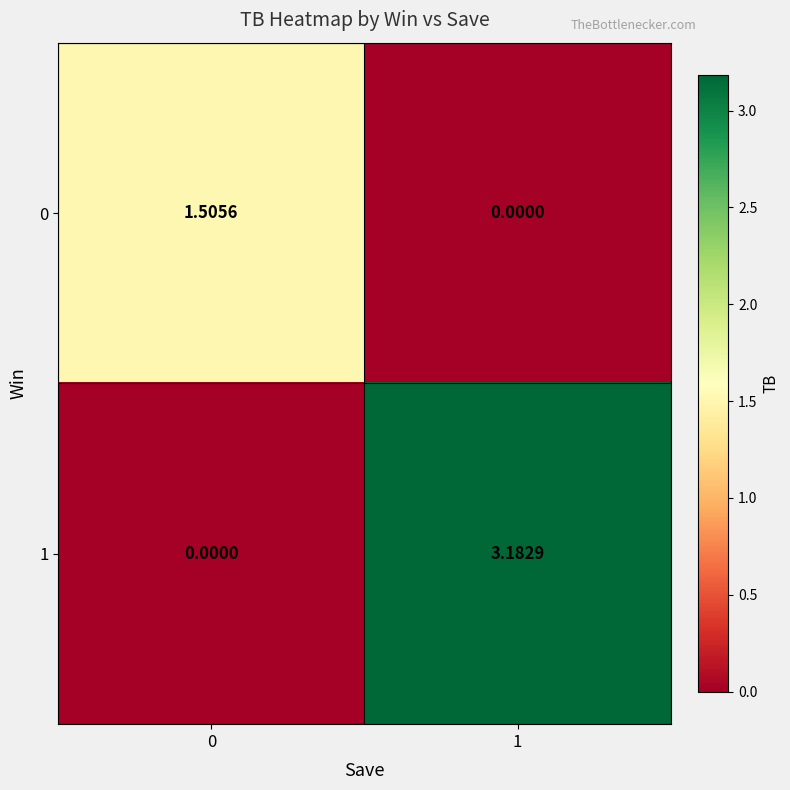

Reading left to right, extract all data points from this chart.

0: 0=1.5	1=0.0
1: 0=0.0	1=3.2